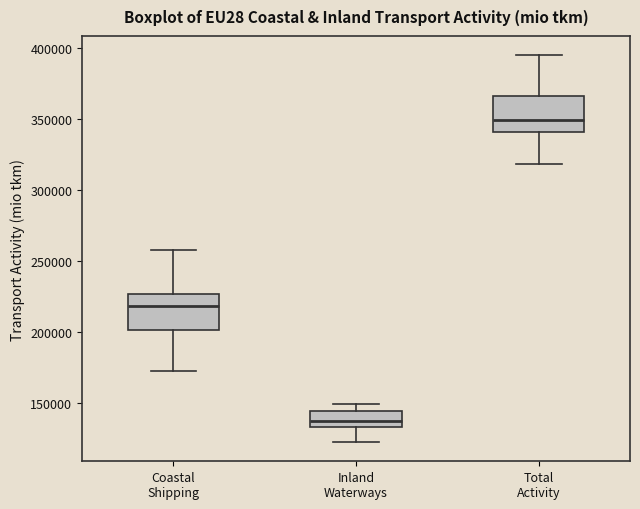

Which box's median line is the lowest?

Inland Waterways